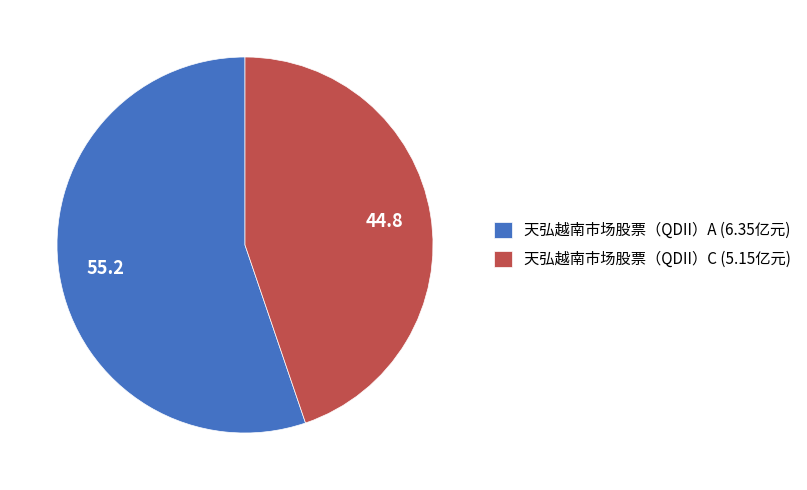

True or false: 天弘越南市场股票（QDII）A accounts for 65% of the total.

False